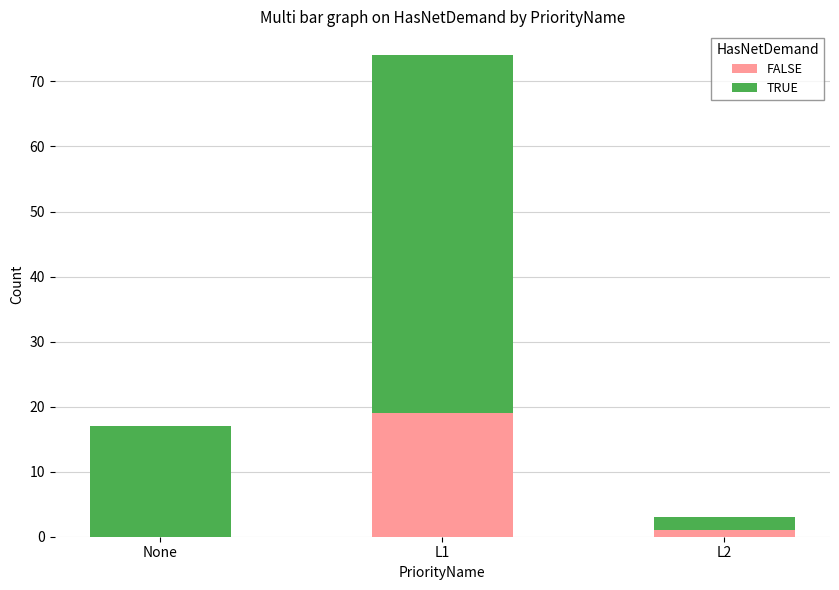

The value of FALSE at L1 is 31. True or false?

False